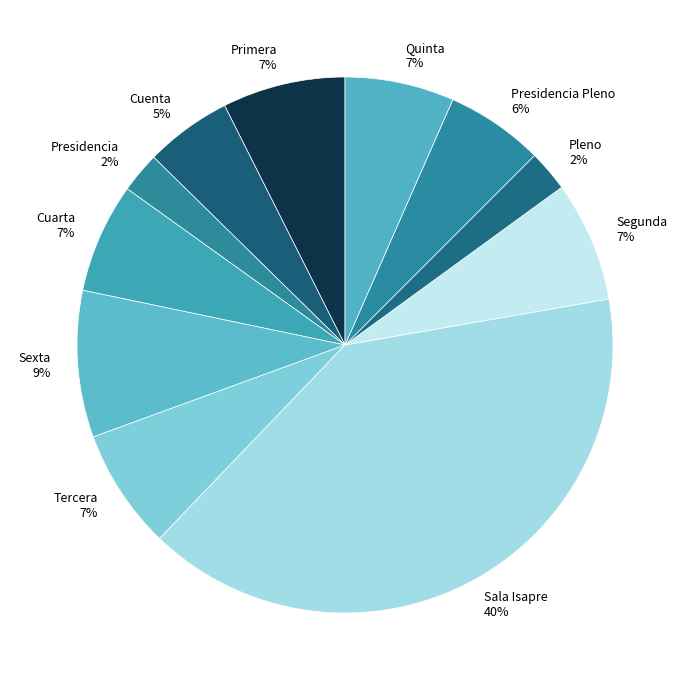

Combined, do Cuenta and Pleno account for over 50%?

No